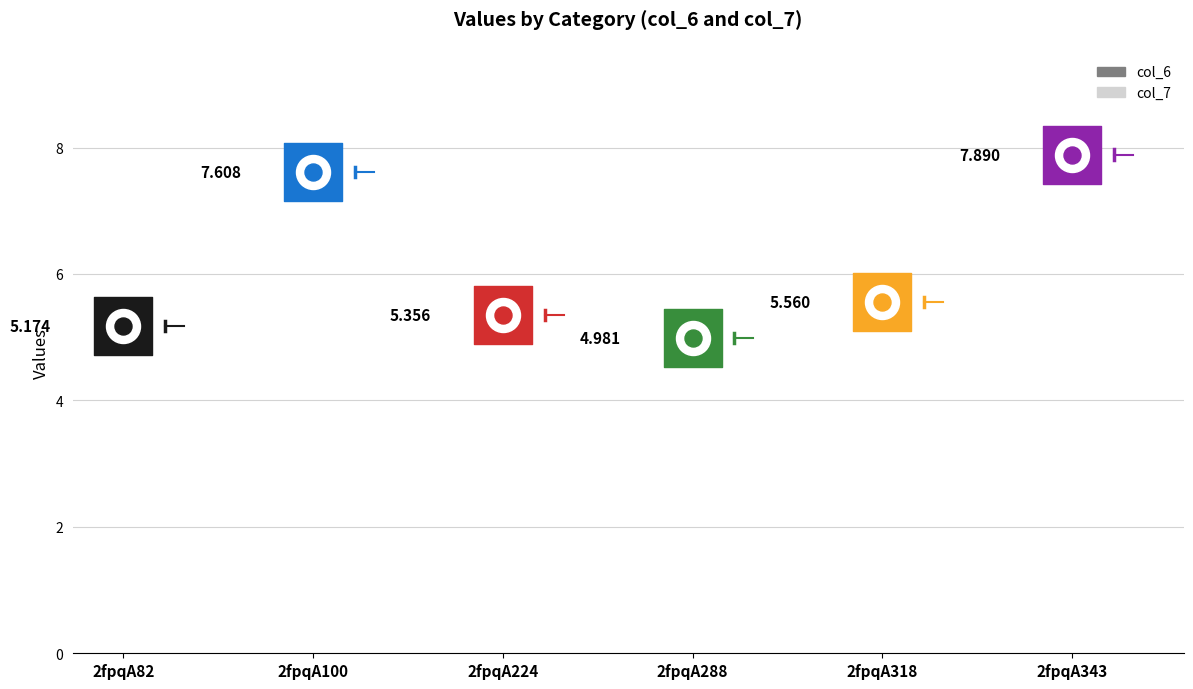

What are all the series names shown in the legend?

col_6, col_7